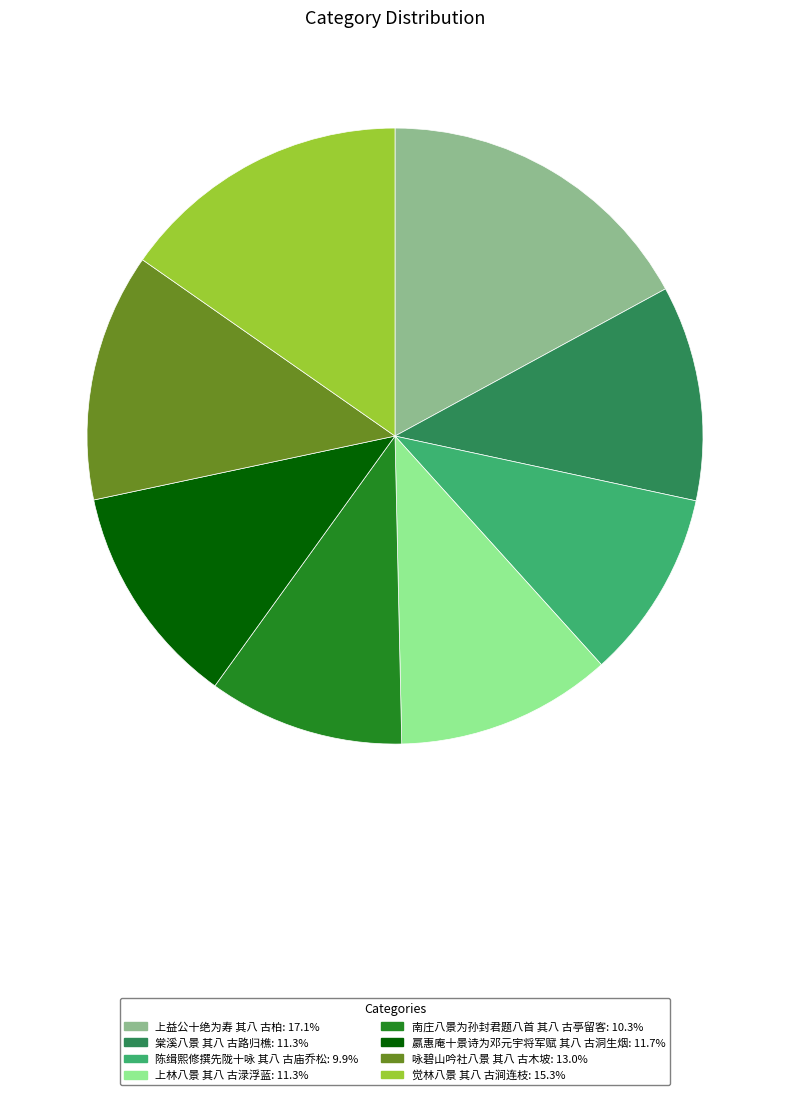

What is the largest slice in the pie chart?

上益公十绝为寿 其八 古柏